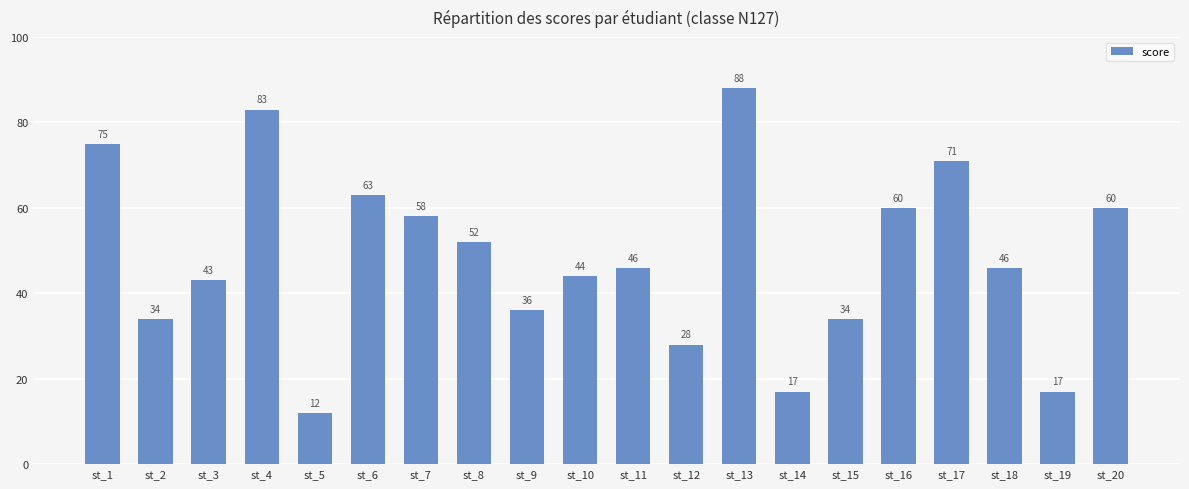

What is the value of the 3rd bar from the left?

43